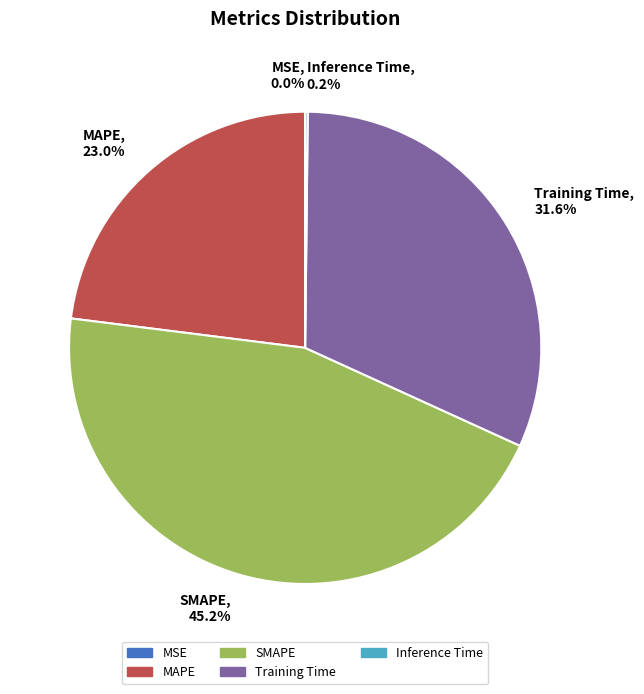

What is the total percentage of Training Time and MAPE?

54.6%